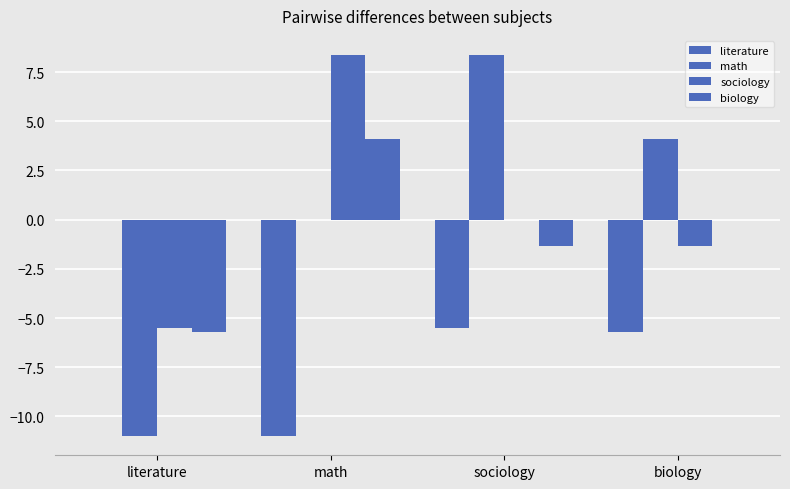

What is the spread (max minus min) of values at math?

19.4